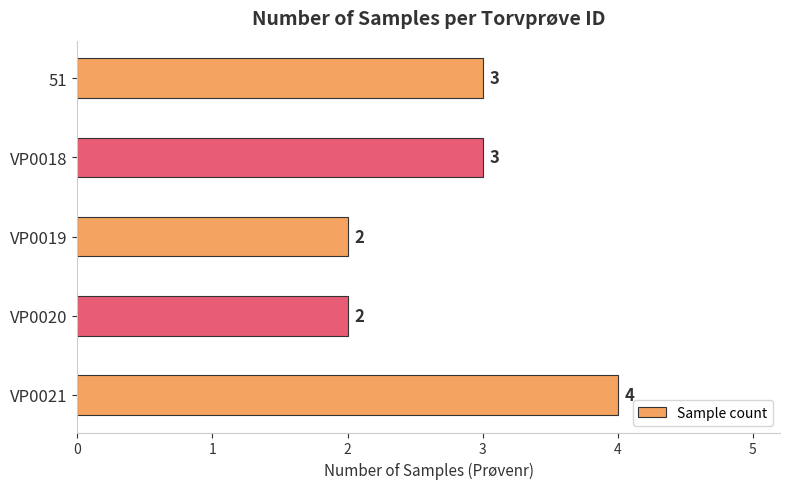

Reading top to bottom, extract all data points from this chart.

51=3	VP0018=3	VP0019=2	VP0020=2	VP0021=4